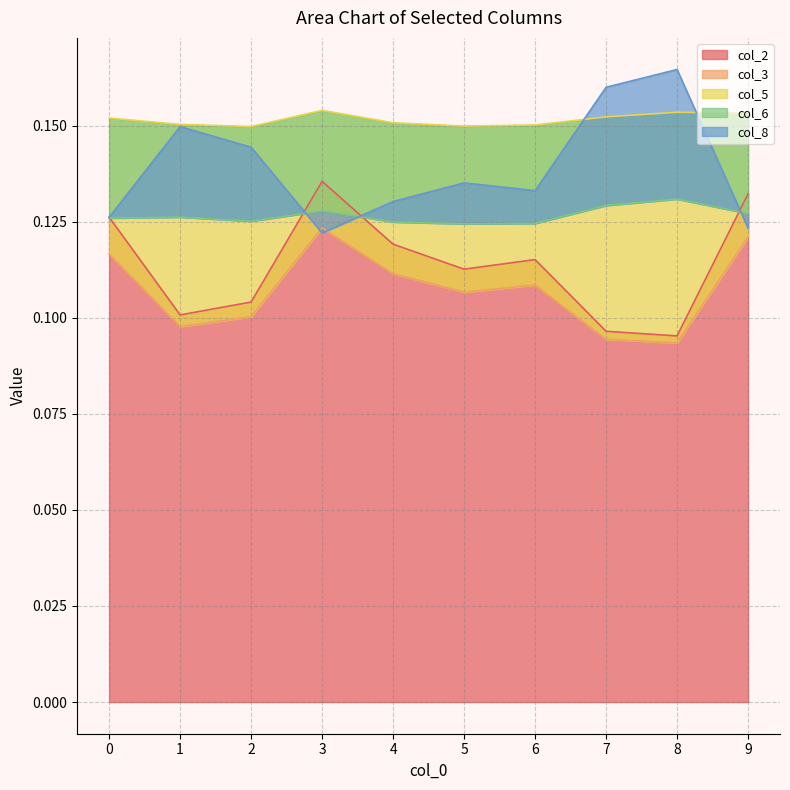

What is the lowest value of the col_3 series?

0.1